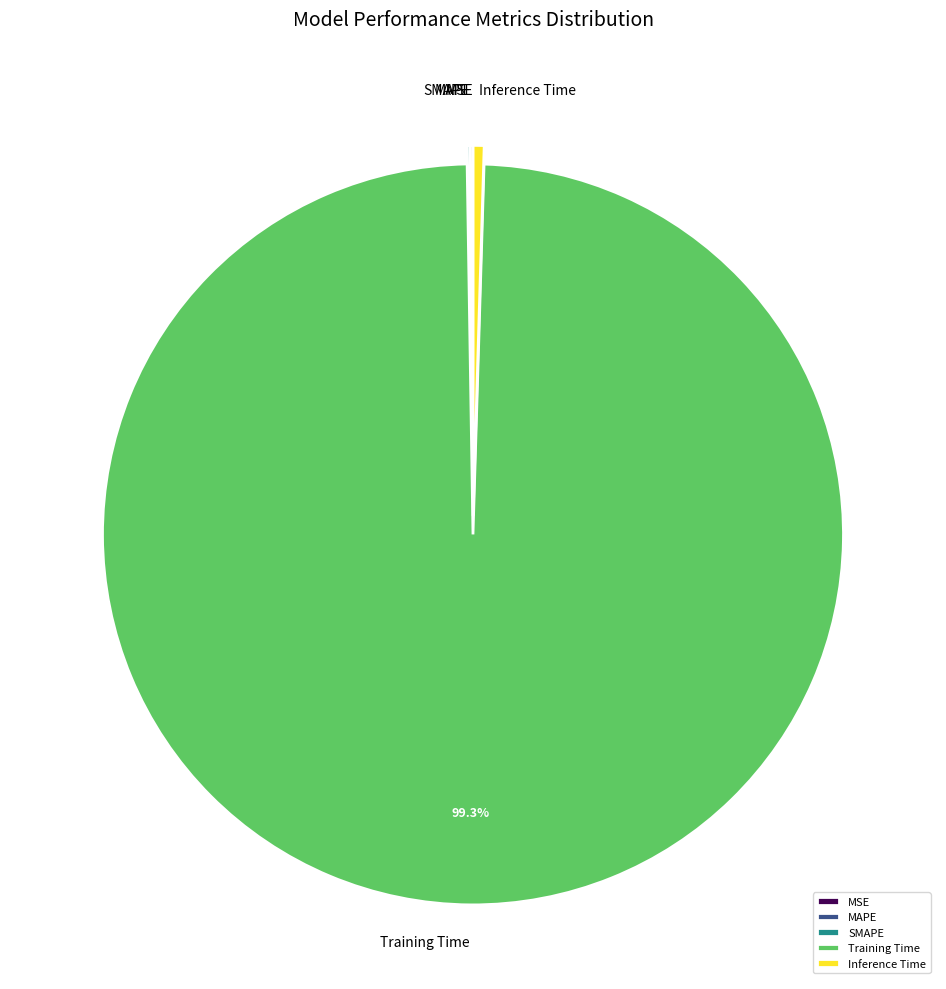

Which slice represents more than half of the pie?

Training Time